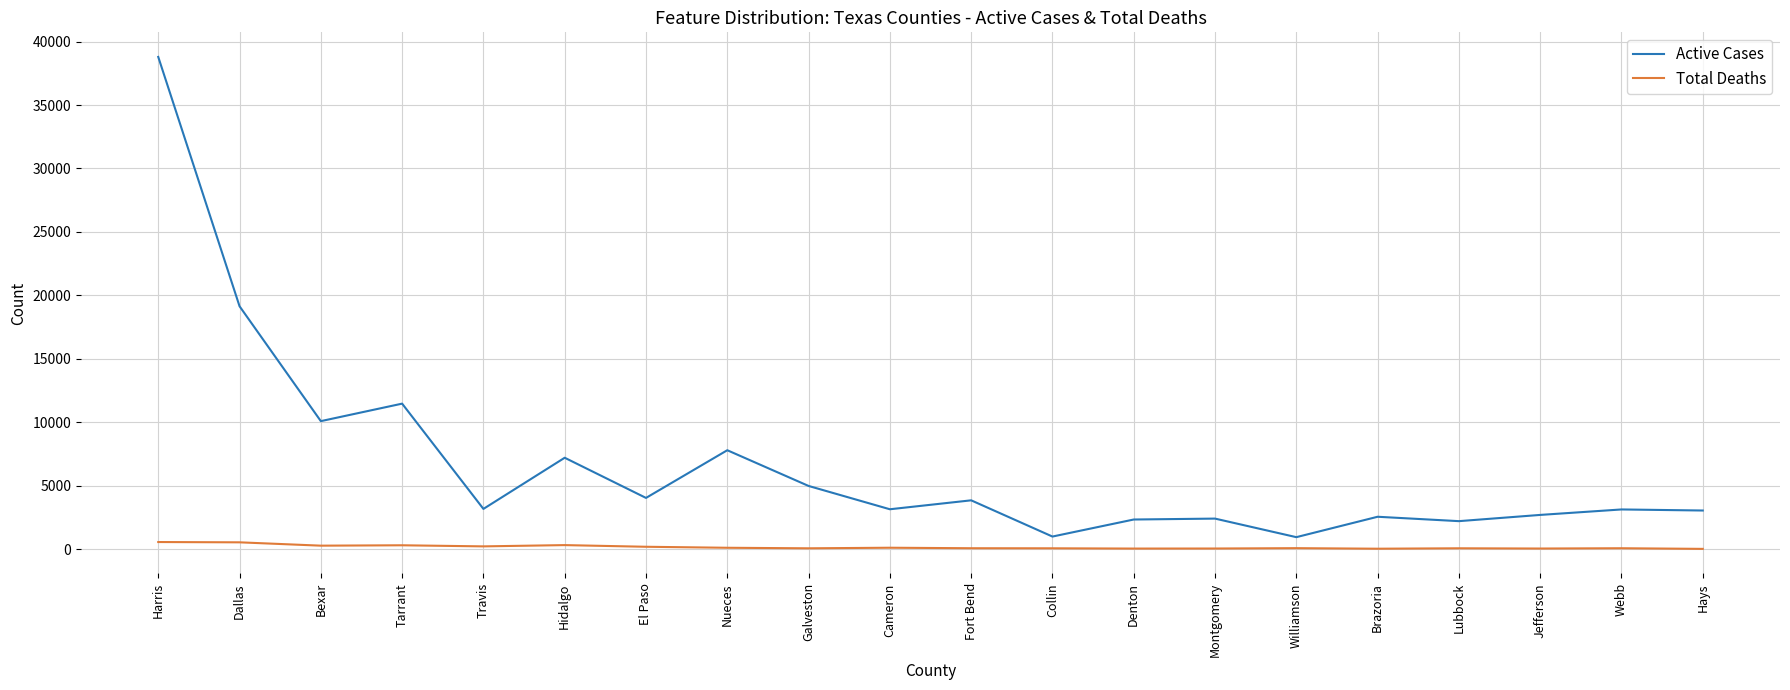

What is the difference between the maximum and minimum values in the Active Cases series?

37847